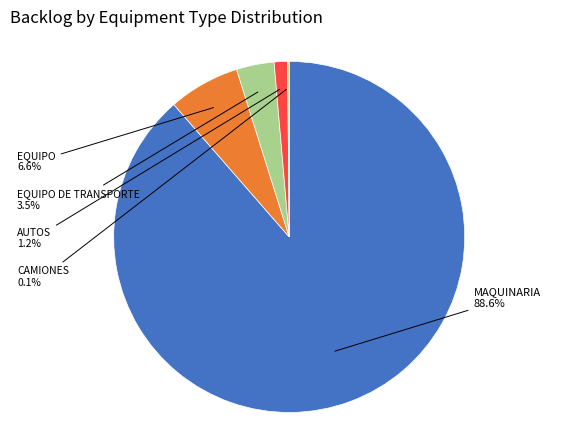

Does any single category account for the majority?

Yes